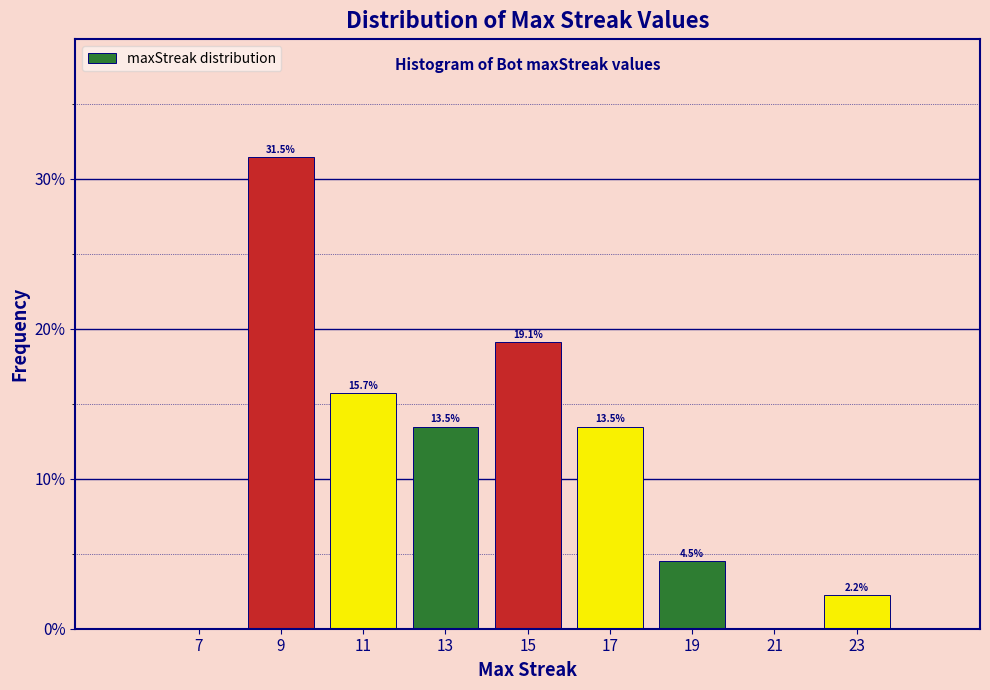

Over which range of the x-axis is the bar tallest?

8 to 10